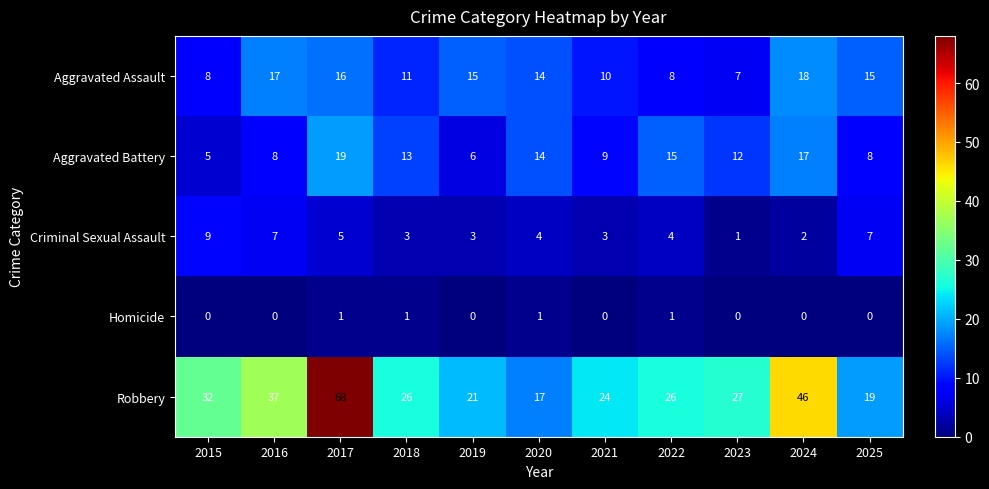

What is the difference between the highest and lowest values at 2023?

27